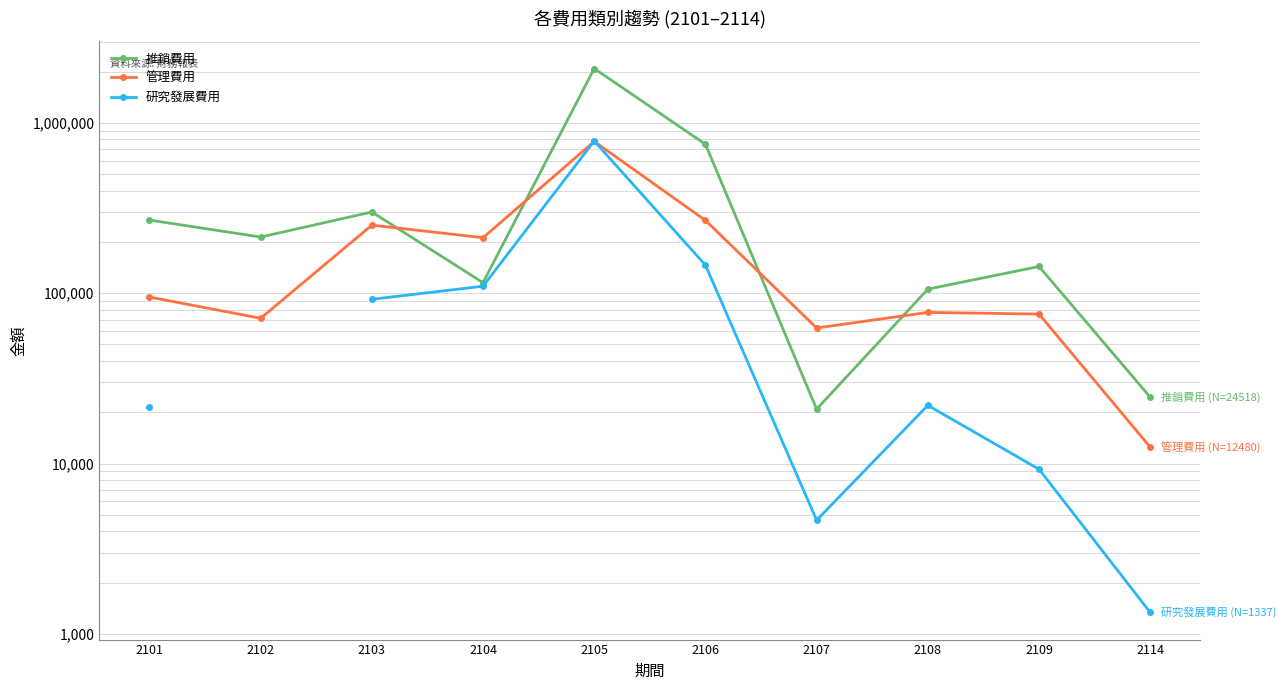

The 研究發展費用 series shows 12349.3 at 2109. True or false?

False